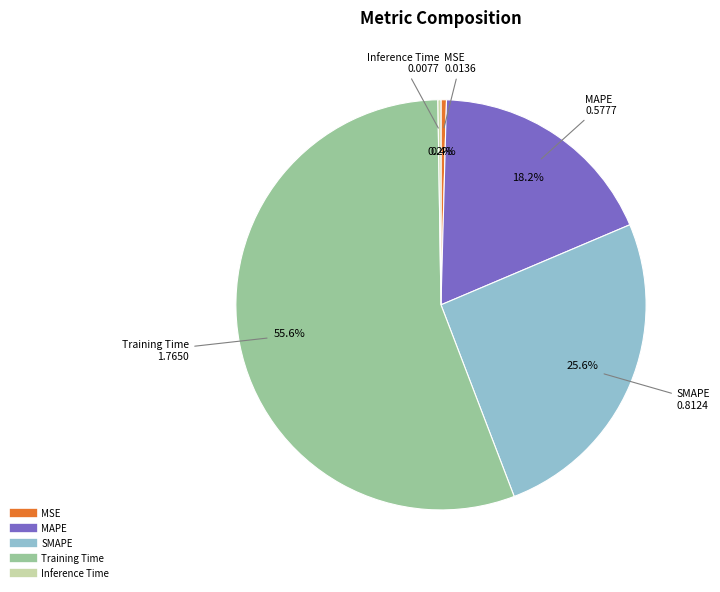

To the nearest percent, what is the difference between the largest and smallest slice percentages?

55%